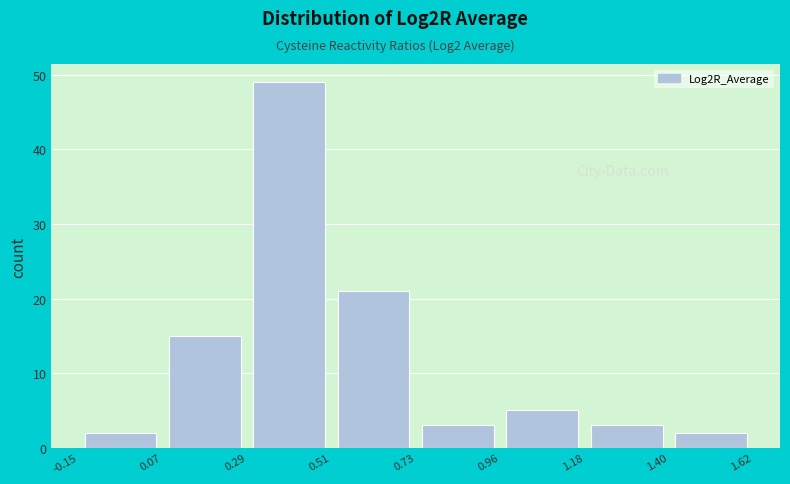

Reading left to right, list every bar in this chart as the range it spans on the x-axis followed by its height. The values are not printed on the chart, so give them approximately, as read against the axis.

-0.15 to 0.07: 2
0.07 to 0.29: 15
0.29 to 0.51: 49
0.51 to 0.73: 21
0.73 to 0.96: 3
0.96 to 1.18: 5
1.18 to 1.40: 3
1.40 to 1.62: 2